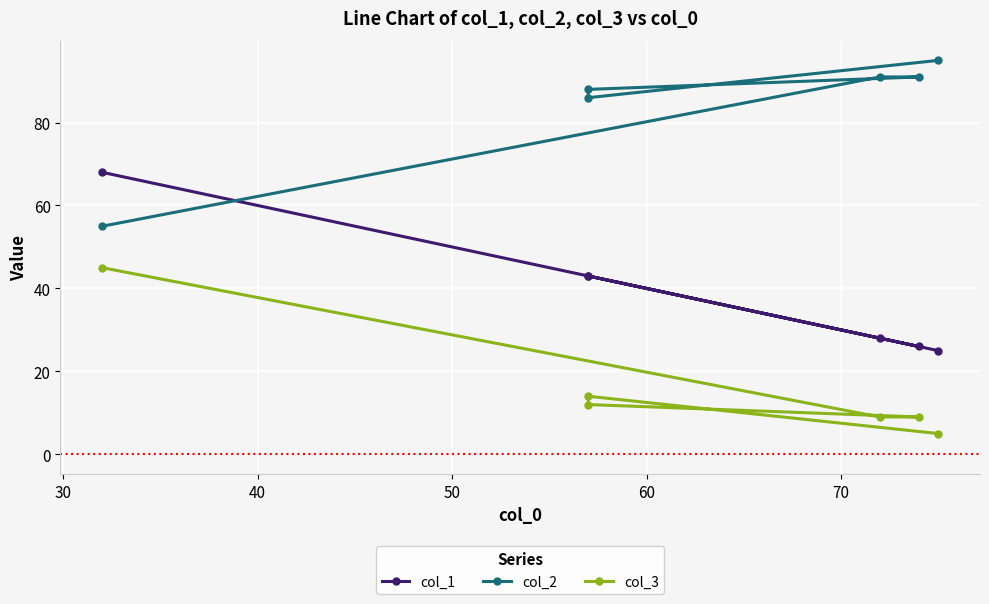

What is the difference between the maximum and second lowest values in the col_1 series?

42